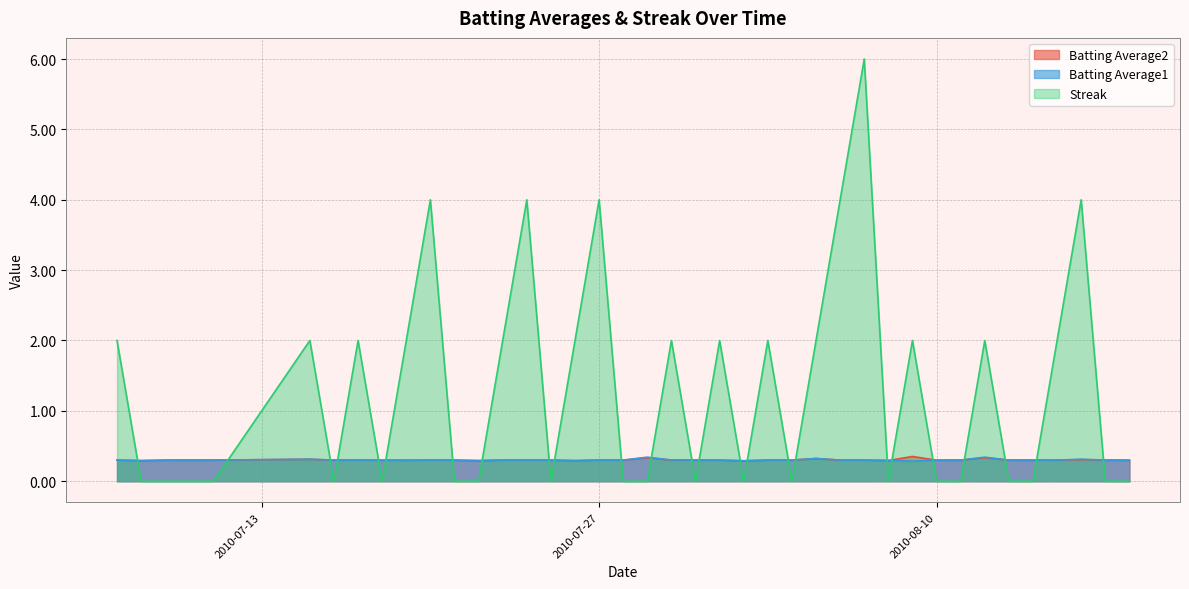

Which series has the widest spread of values?

Streak